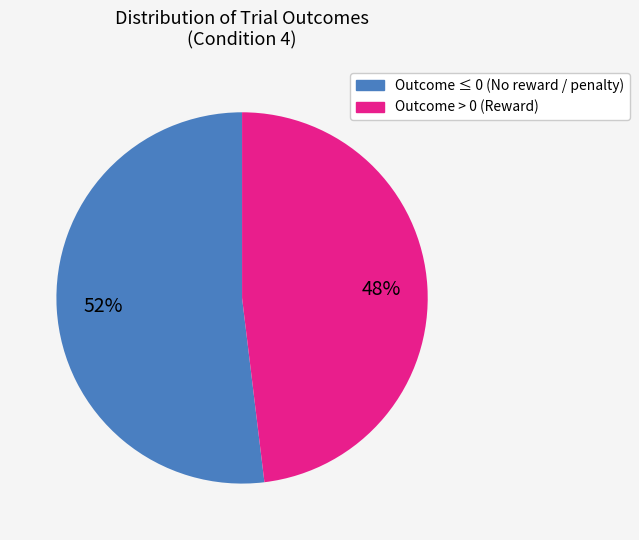

To the nearest percent, what is the difference between the largest and smallest slice percentages?

4%